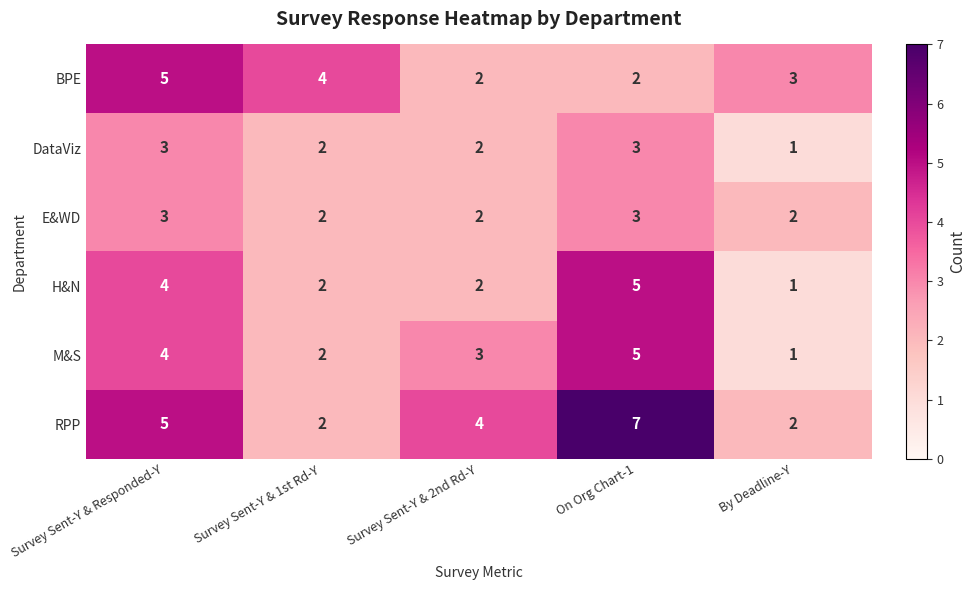

How many M&S values are between 2 and 4?

3